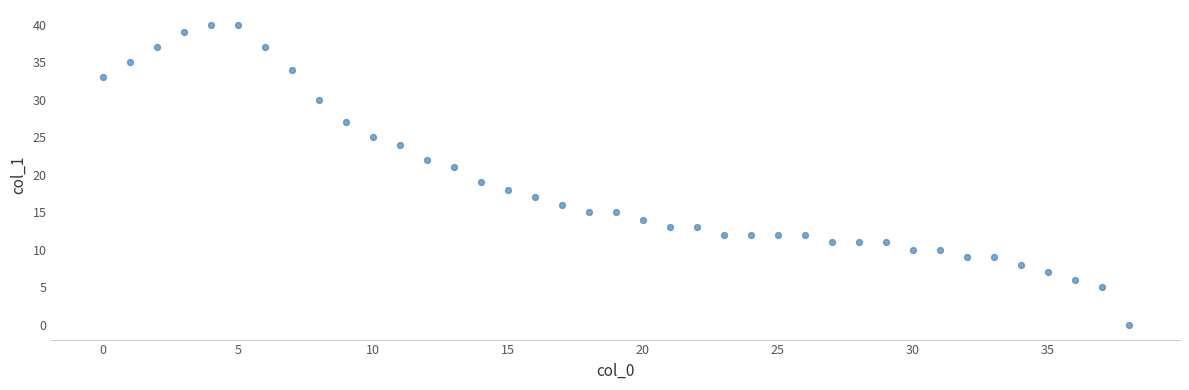

What is the range of Y values (max minus min)?

40